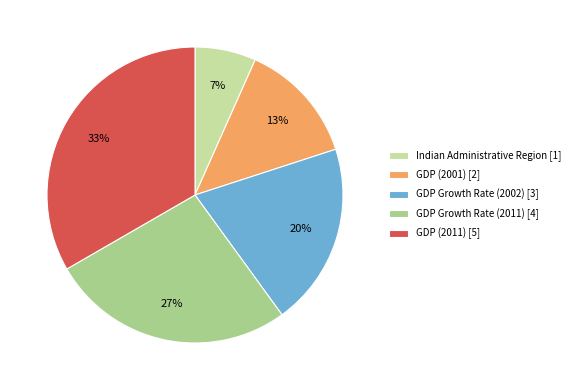

How many slices are in this pie chart?

5